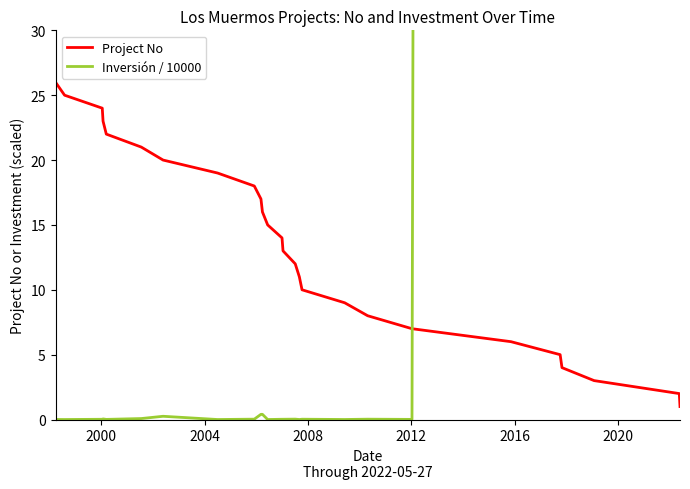

Reading left to right, what are all the values shown in this chart?

Project No: 26.0	25.0	24.0	23.0	22.0	21.0	20.0	19.0	18.0	17.0	16.0	15.0	14.0	13.0	12.0	11.0	10.0	9.0	8.0	7.0	6.0	5.0	4.0	3.0	2.0	1.0
Inversión / 10000: 0.0	0.0	0.0	0.0	0.0	0.1	0.2	0.0	0.0	0.4	0.4	0.0	0.0	0.0	0.0	0.0	0.0	0.0	0.0	0.0	3050.0	3050.0	3050.0	3050.0	31200.0	31200.0